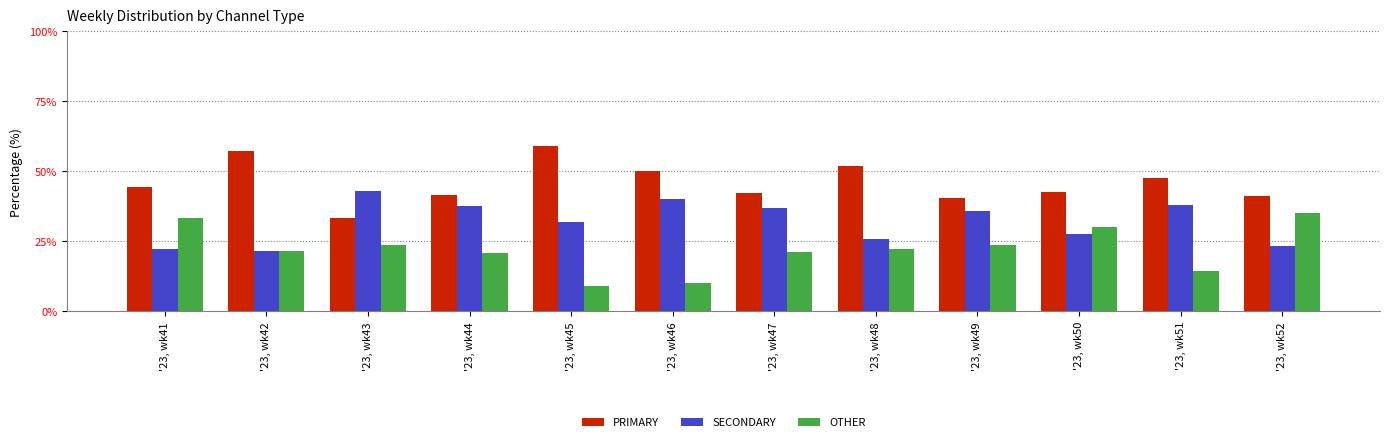

True or false: SECONDARY has a value of 31.8 at '23, wk45.

True